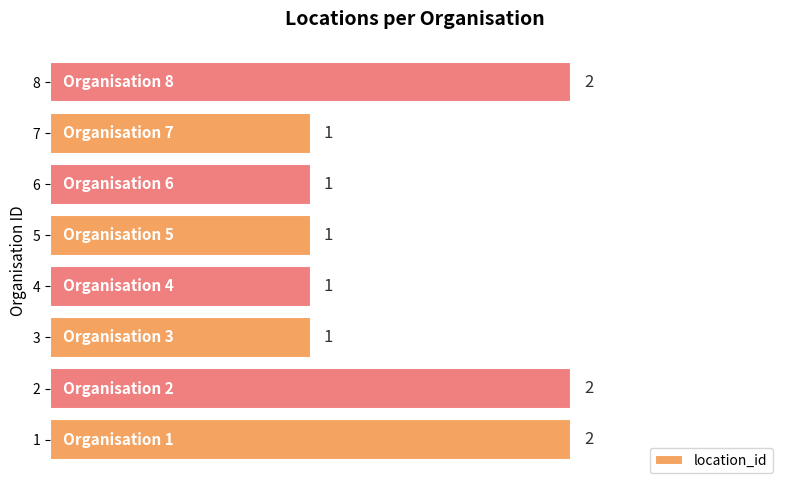

Reading bottom to top, list all the values displayed in this chart.

2	2	1	1	1	1	1	2